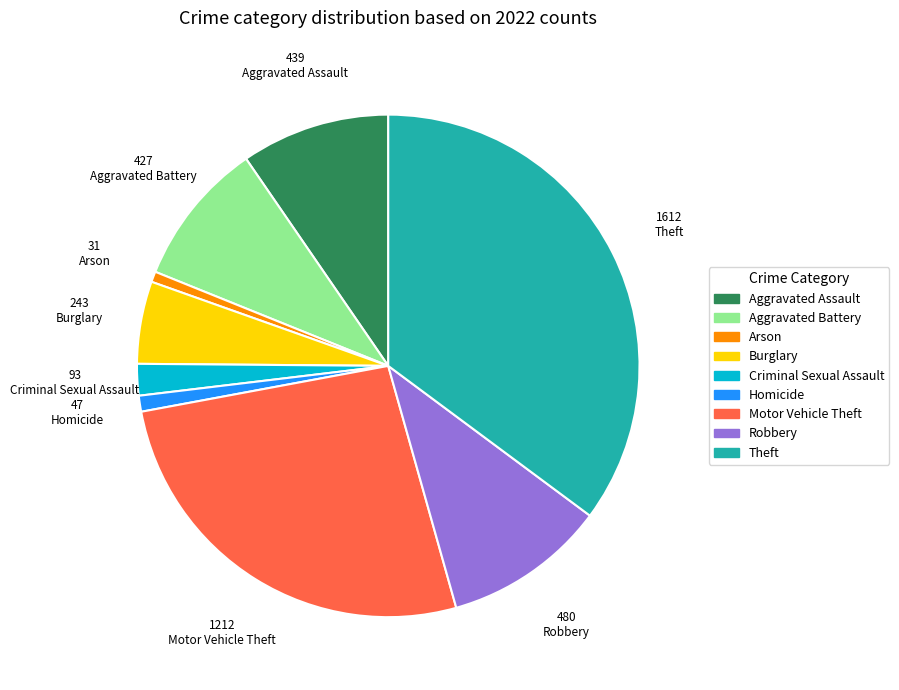

Which slice is the largest?

Theft